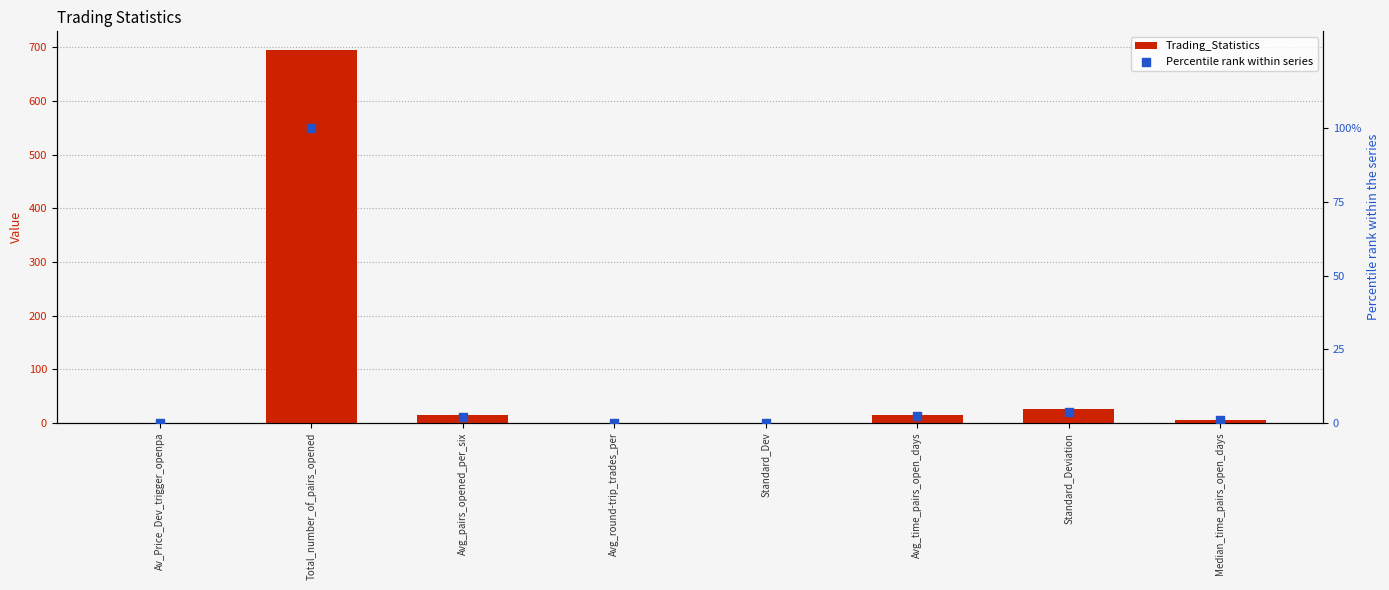

What are all the series names shown in the legend?

Trading_Statistics, Percentile rank within series